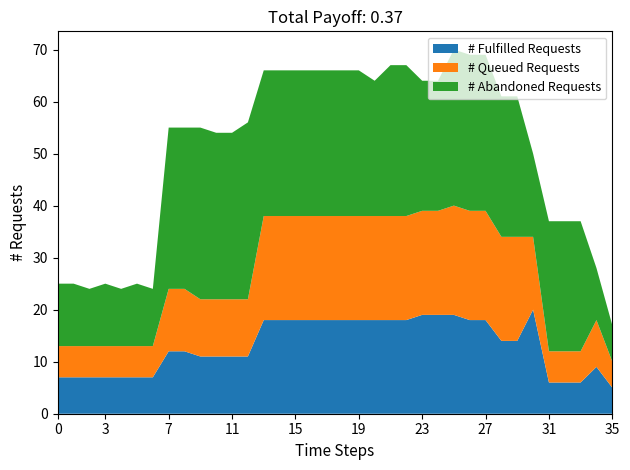

What is the maximum value for # Fulfilled Requests?

20